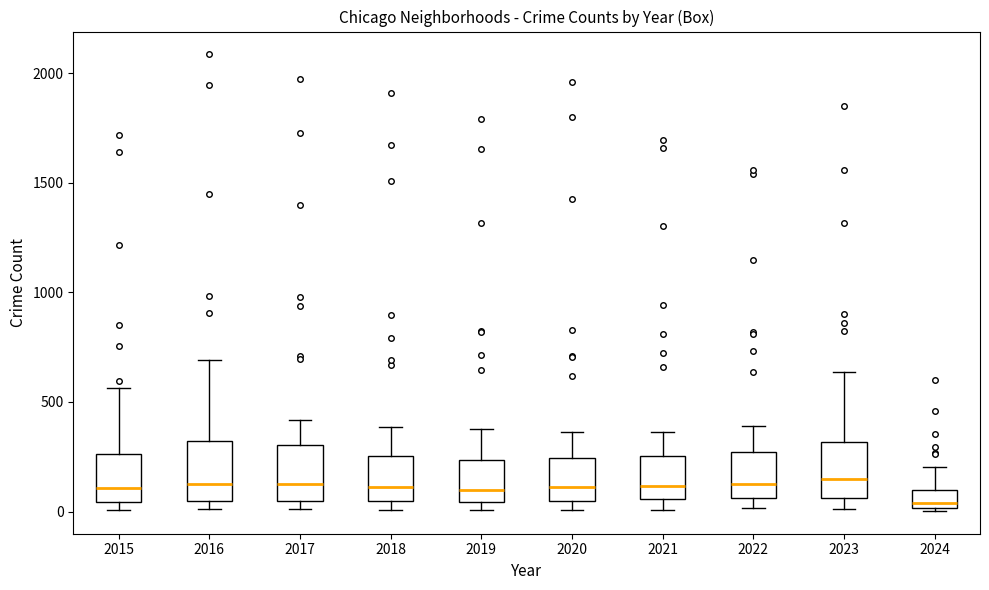

Which box's median line is the lowest?

2024